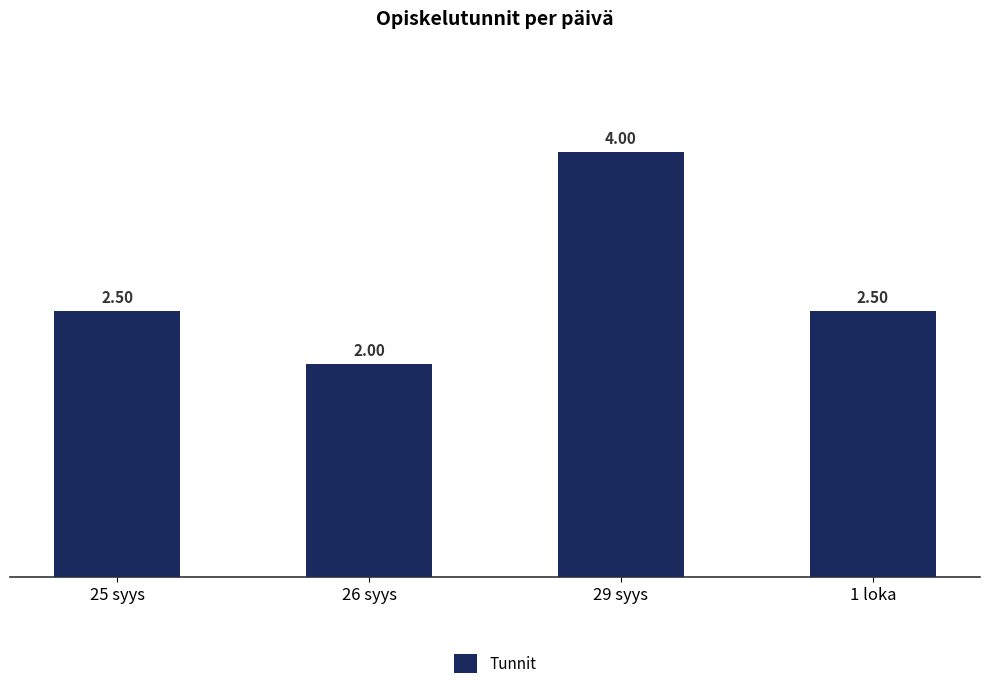

What is the smallest value displayed?

2.0